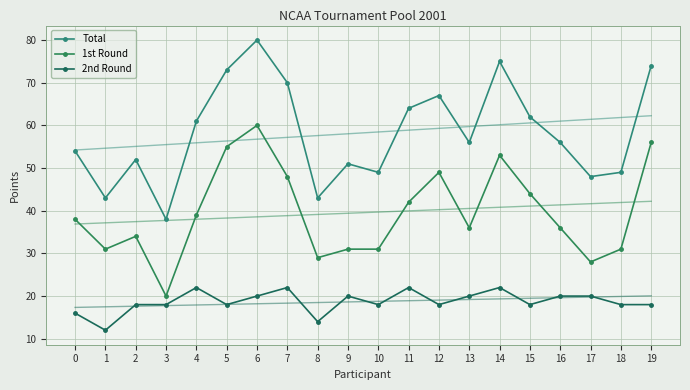

Reading right to left, what are all the values shown in this chart?

Total: 74	49	48	56	62	75	56	67	64	49	51	43	70	80	73	61	38	52	43	54
1st Round: 56	31	28	36	44	53	36	49	42	31	31	29	48	60	55	39	20	34	31	38
2nd Round: 18	18	20	20	18	22	20	18	22	18	20	14	22	20	18	22	18	18	12	16